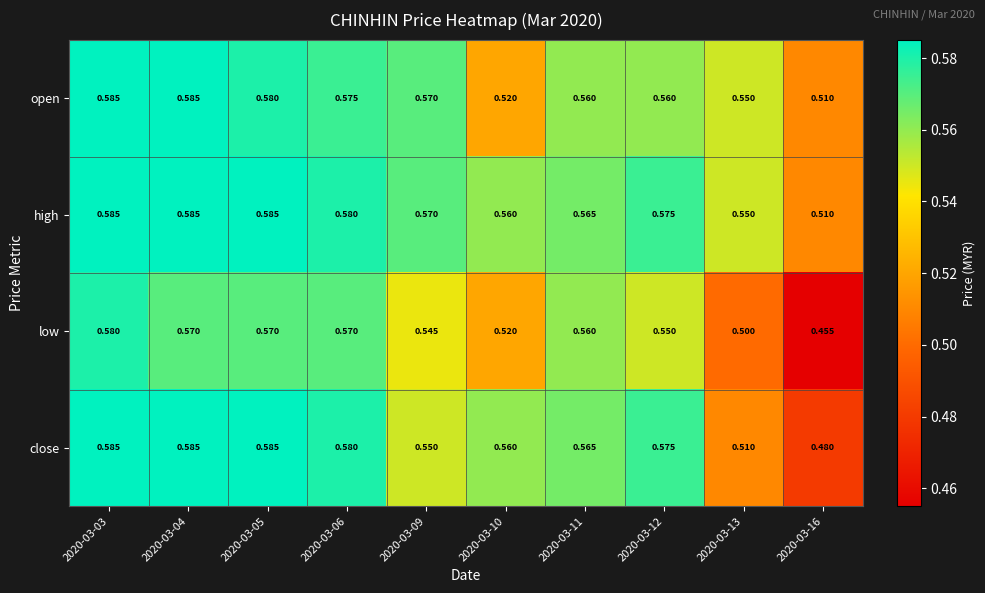

Which series has the largest total across all categories?

high